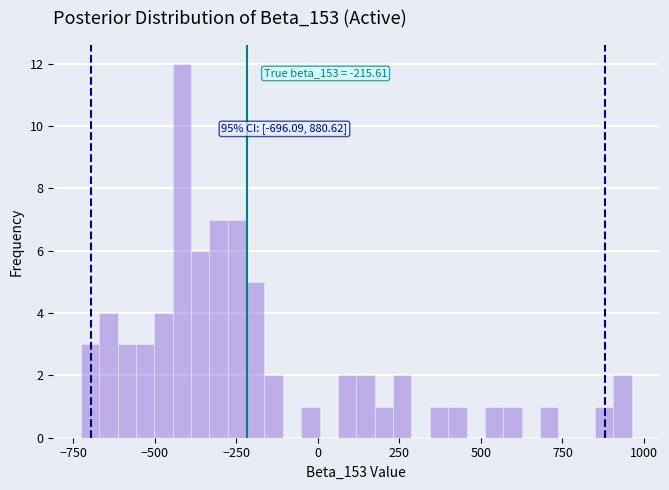

Read against the x-axis, roughly where is the centre of the tallest bar?

-400